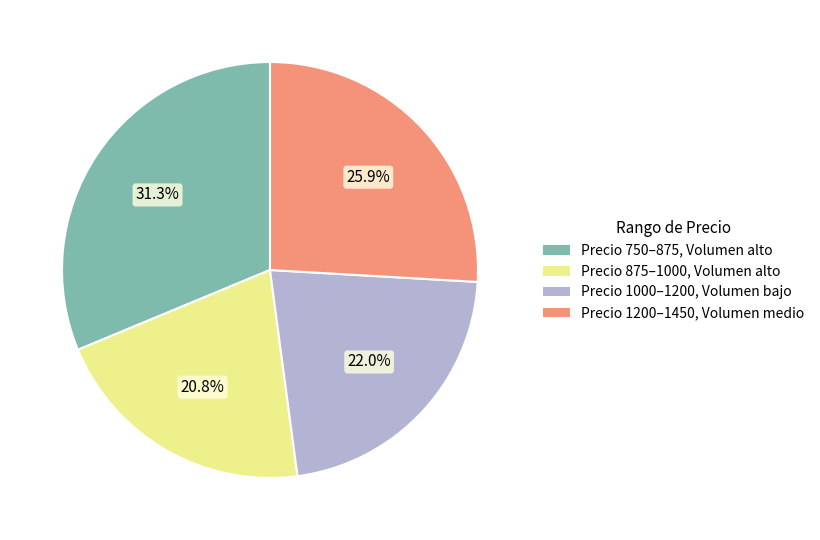

Is there a majority slice in this chart?

No